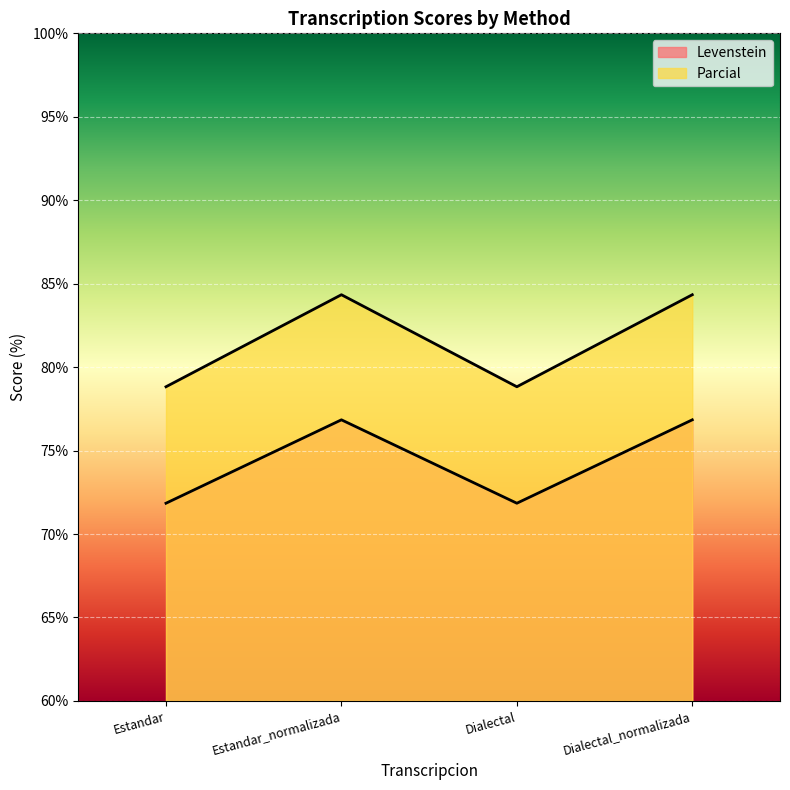

Reading right to left, extract all data points from this chart.

Levenstein: 76.8	71.8	76.8	71.8
Parcial: 84.3	78.8	84.3	78.8